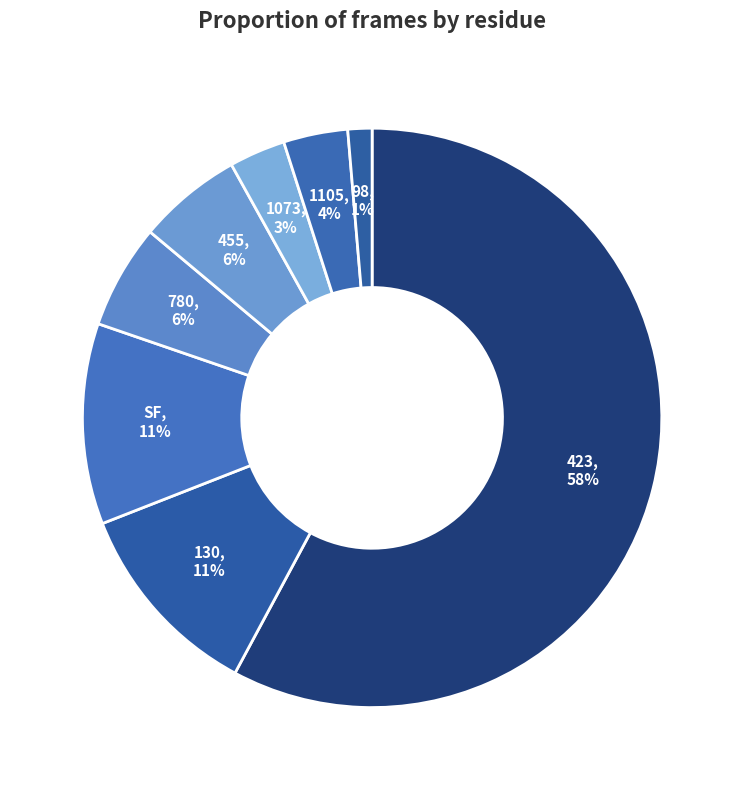

Count the number of slices in the pie.

8